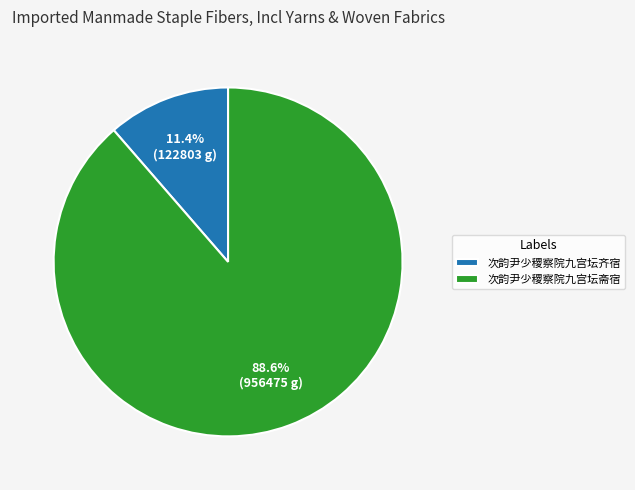

How many slices are in this pie chart?

2